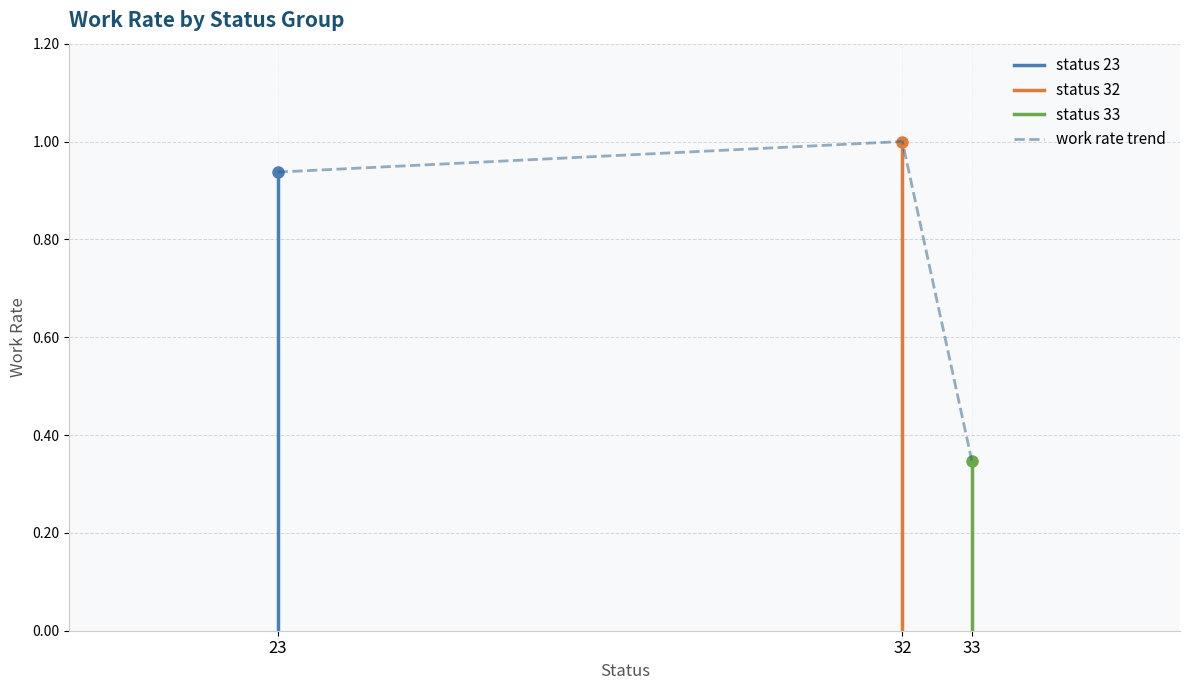

How many lines are shown in the chart?

1